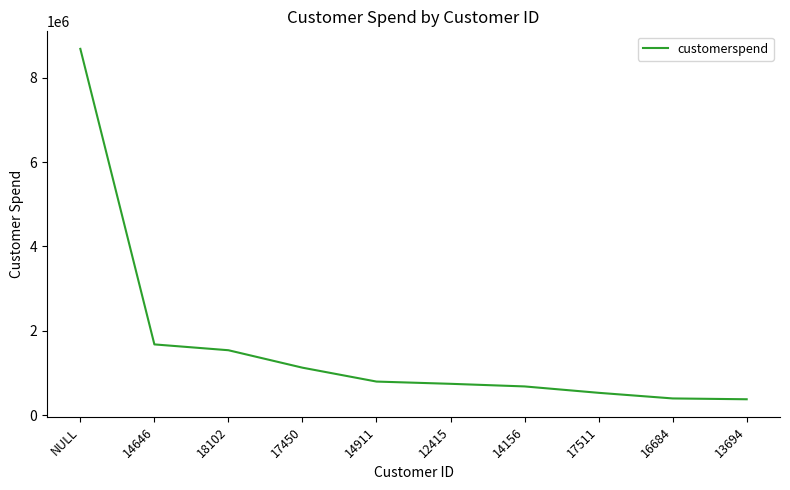

Is it true that the value at 14646 is 950069.0?

False